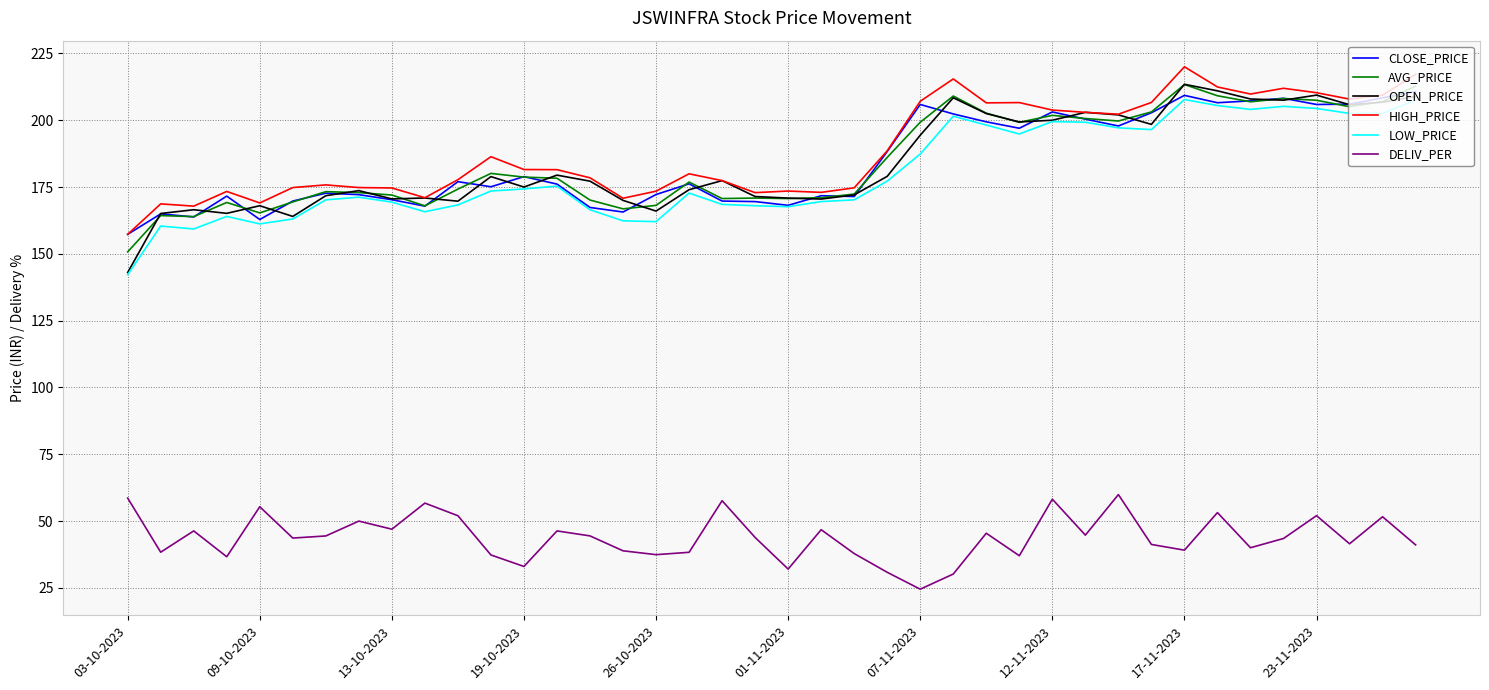

How many lines are shown in the chart?

6